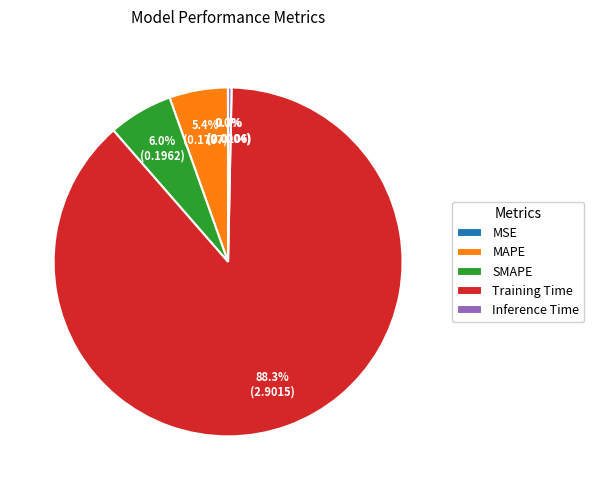

Does Training Time account for over 50% of the chart?

Yes